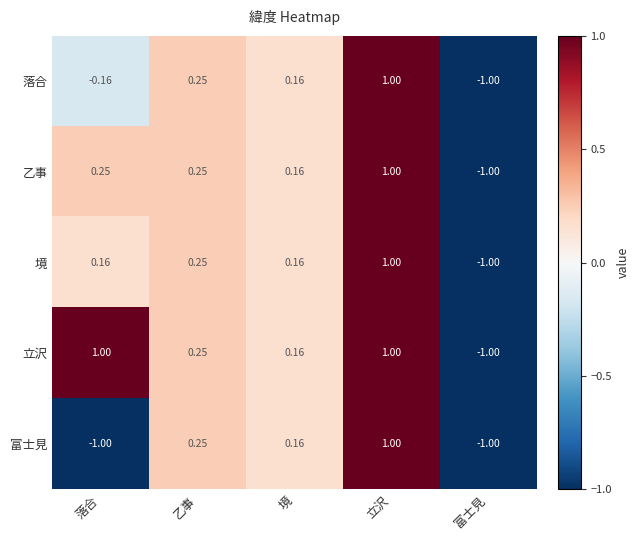

At which label does 乙事 reach its minimum?

富士見